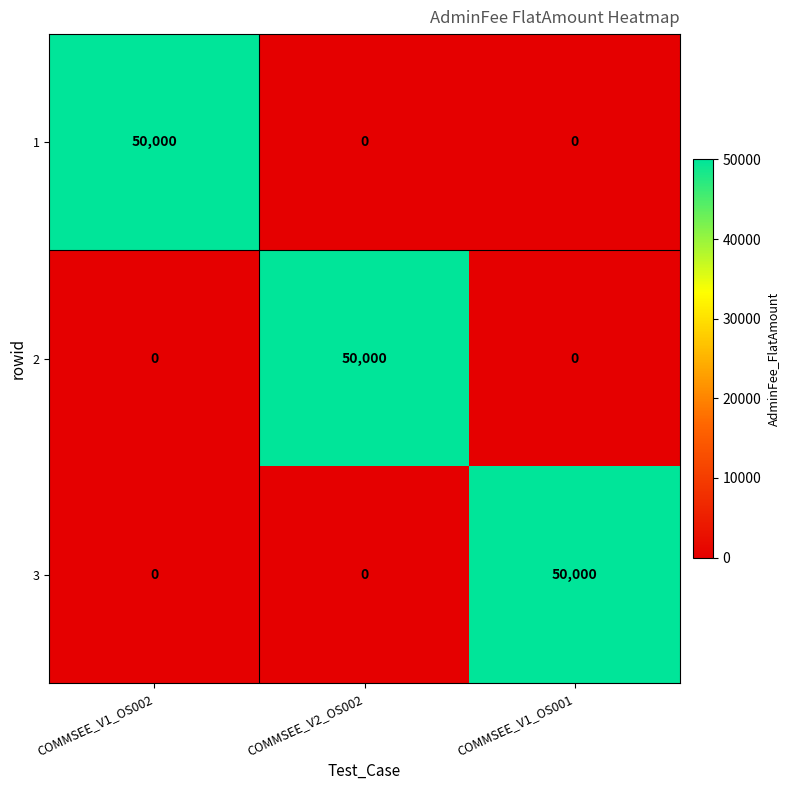

True or false: 1 has a value of 0 at COMMSEE_V2_OS002.

True